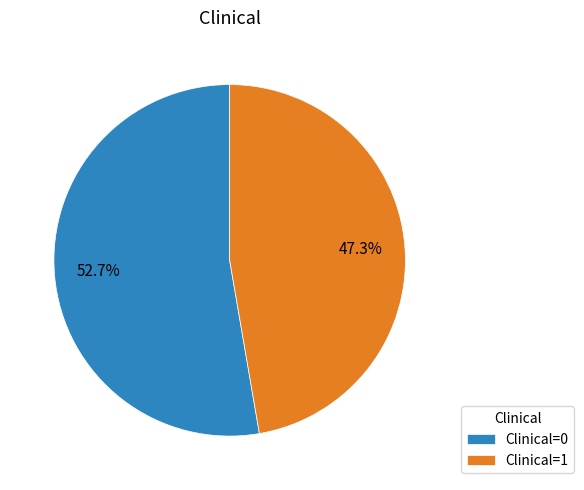

What is the total percentage of Clinical=1 and Clinical=0?

100.0%